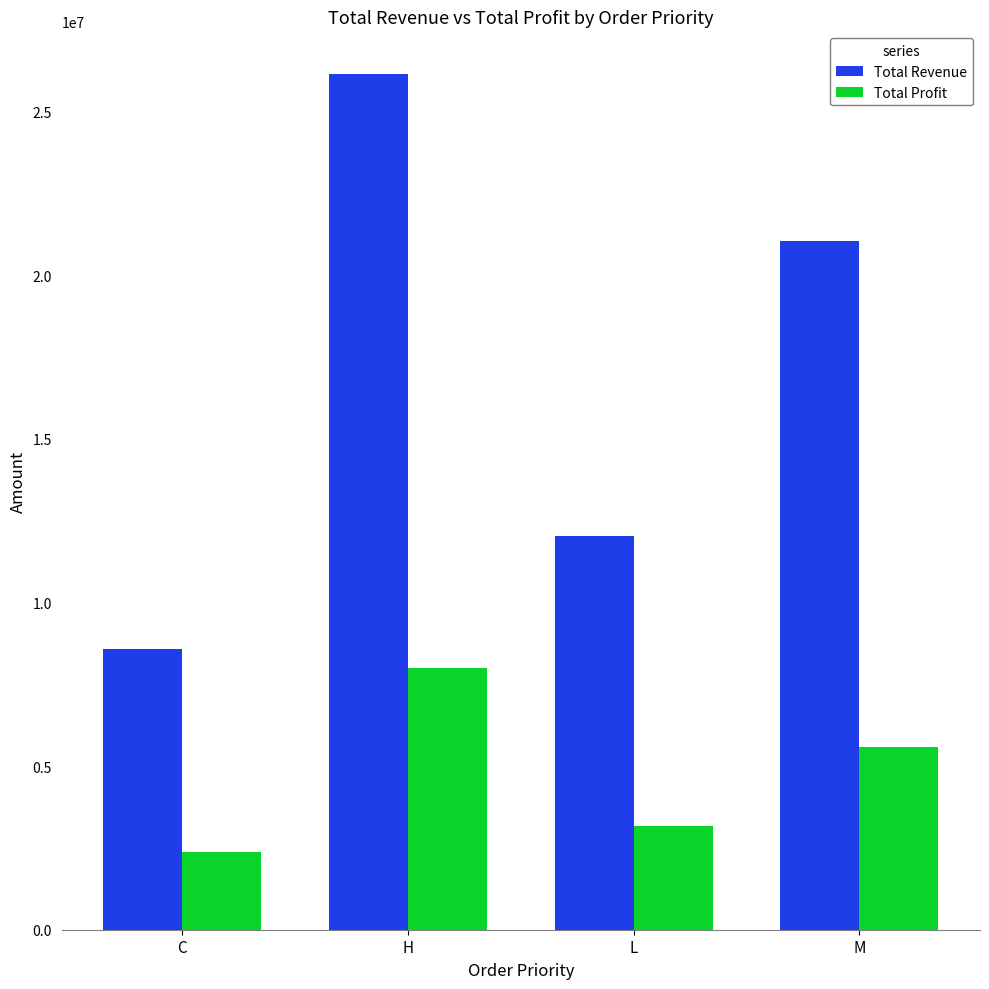

What is the spread (max minus min) of values at M?

15453702.7